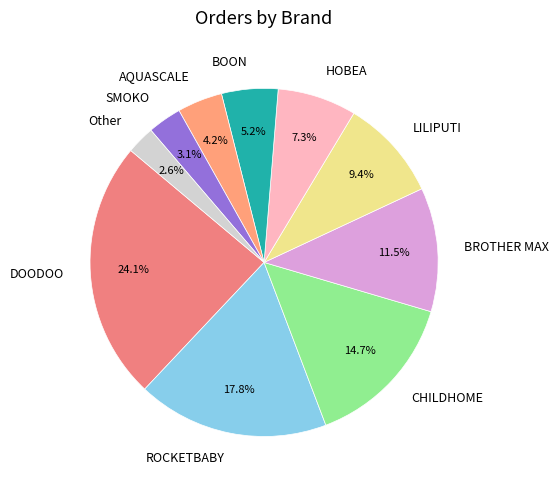

Which category has the smallest portion of the pie?

Other